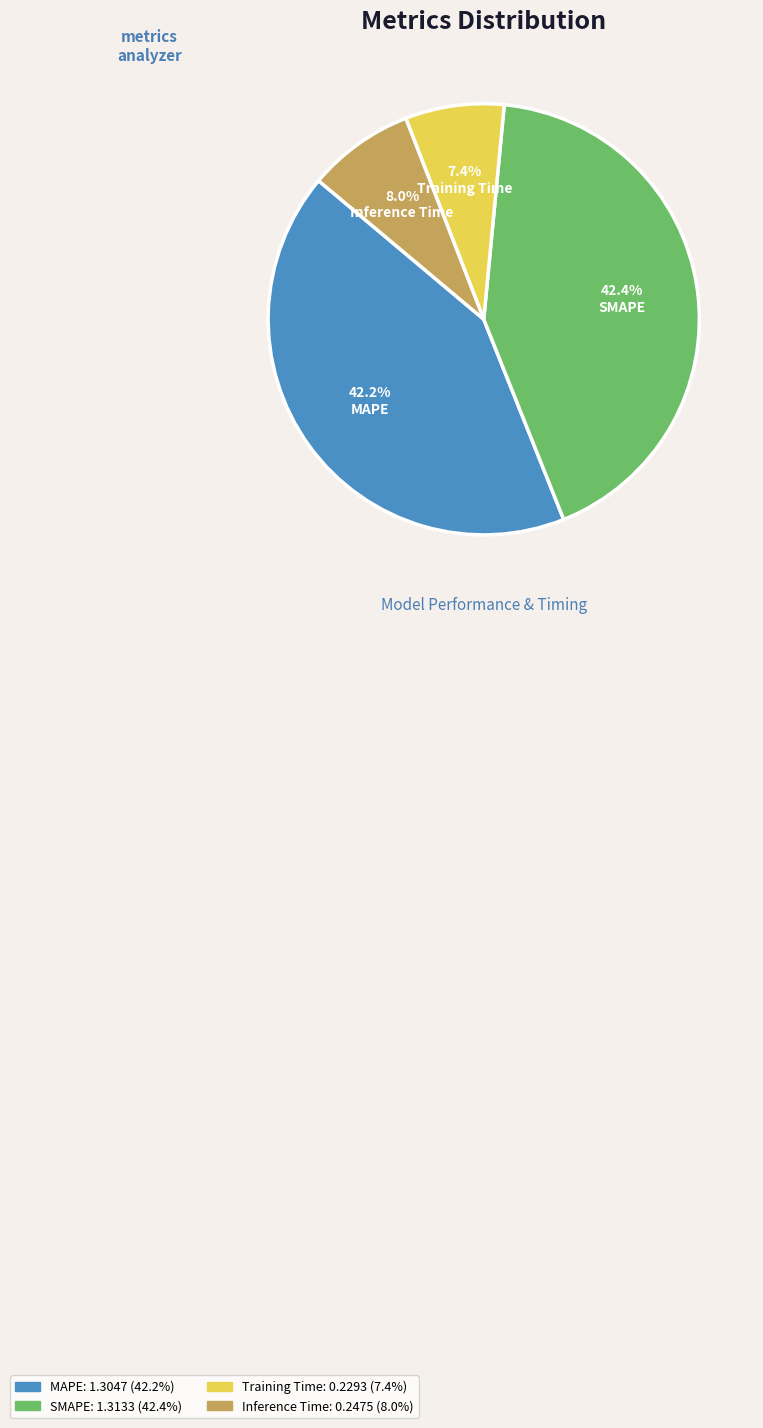

How many slices are in this pie chart?

4